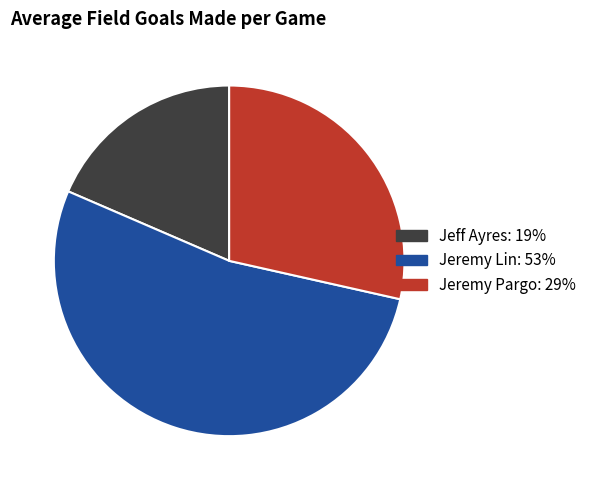

Is it true that Jeremy Lin: 53% is 53% of the pie?

True